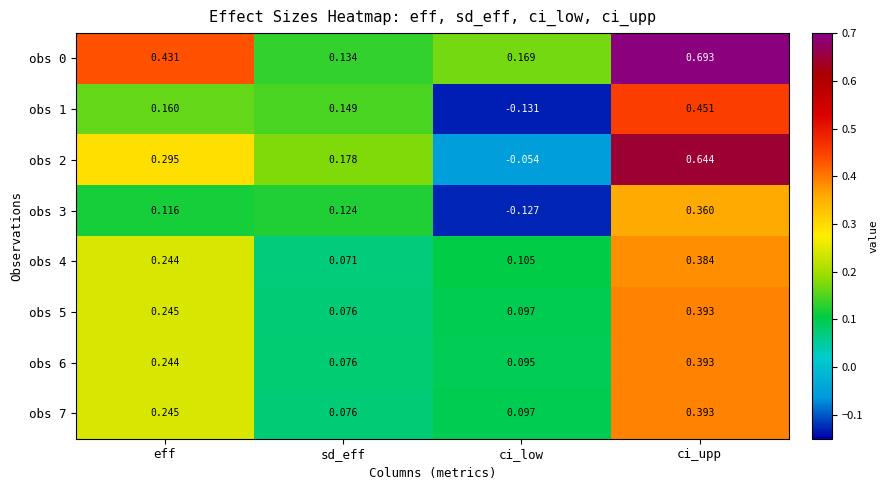

Which series changed the most between eff and ci_low?

obs 2